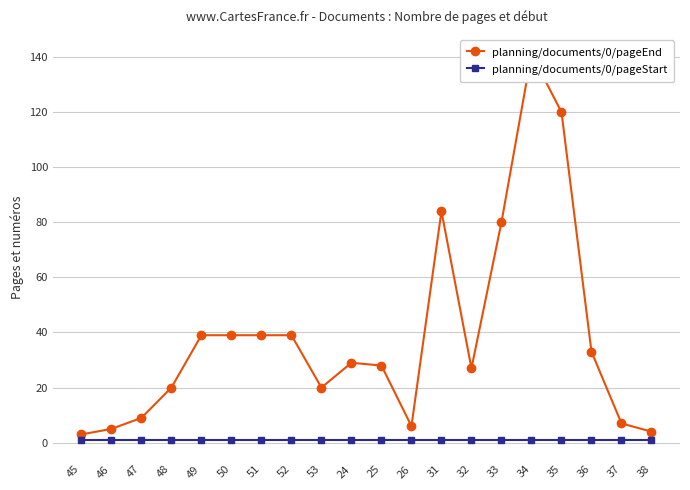

At 37, list the series in order from smallest to largest.

planning/documents/0/pageStart, planning/documents/0/pageEnd